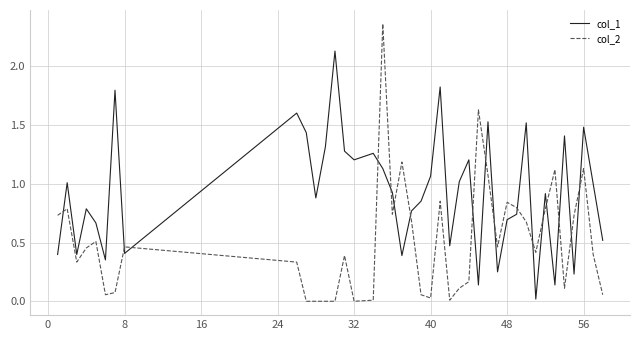

Which series ends up on top after the final intersection of col_1 and col_2?

col_1